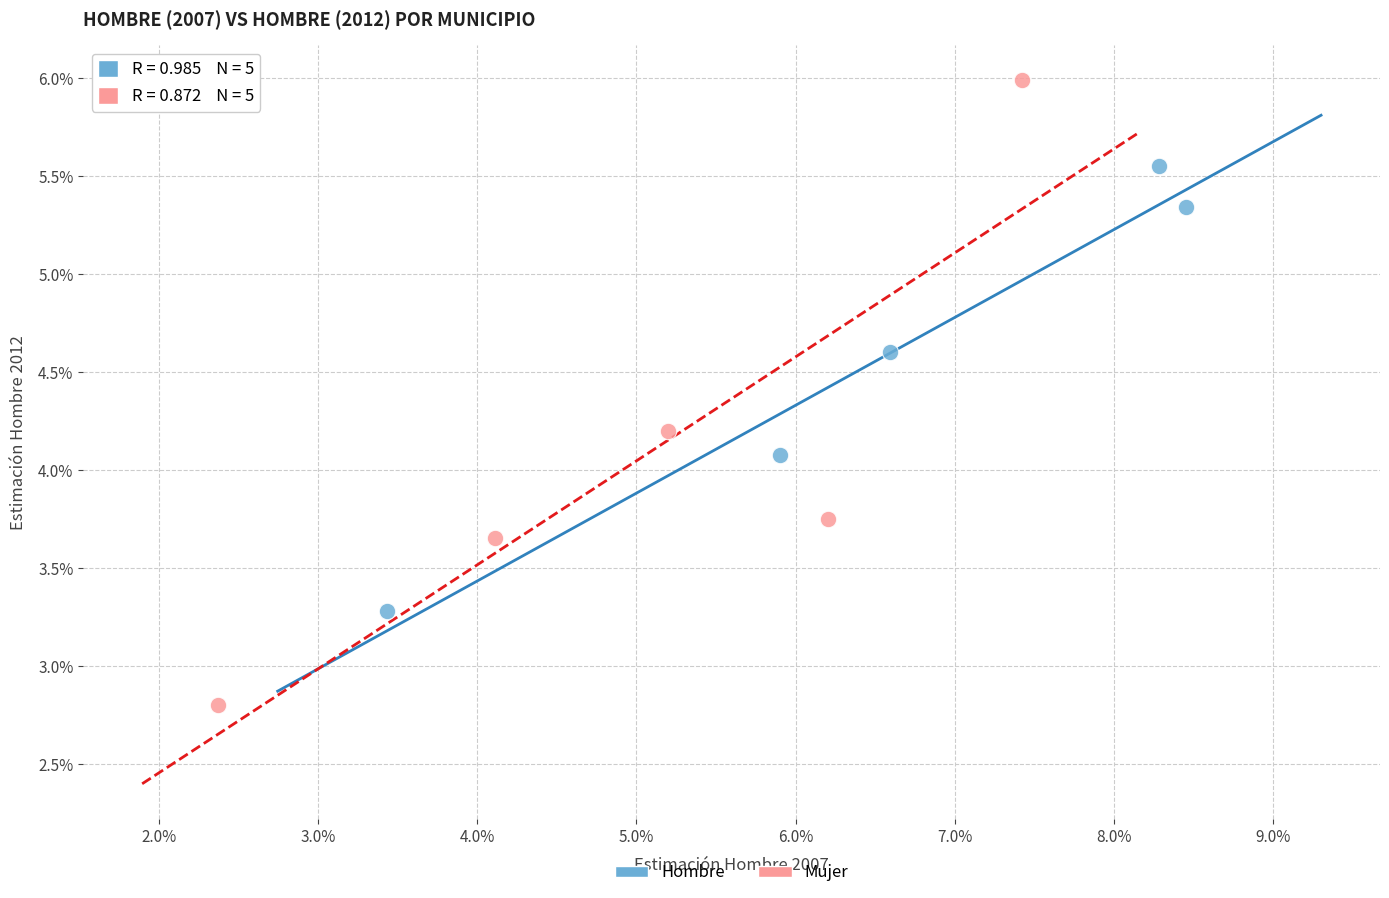

Which series reaches the minimum Y coordinate?

Mujer